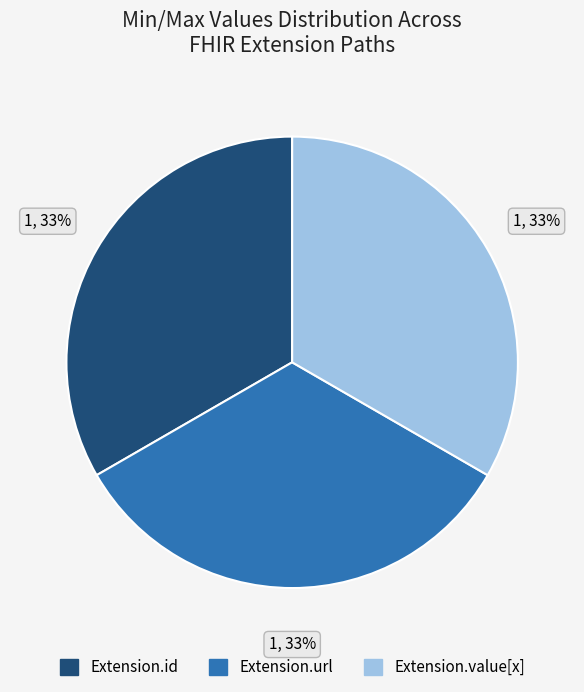

To the nearest percent, what is the average slice percentage?

33%